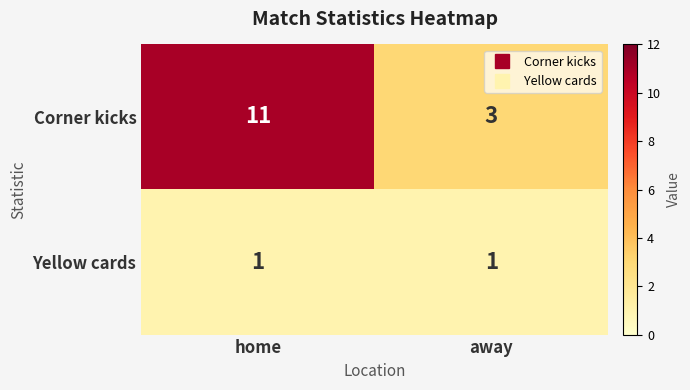

Reading left to right, list all the values displayed in this chart.

Corner kicks: home=11	away=3
Yellow cards: home=1	away=1